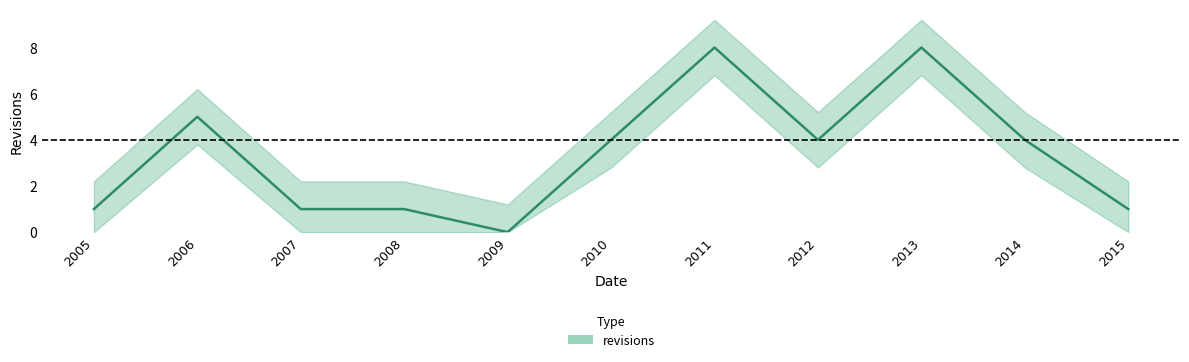

What is the sum of all values?

37